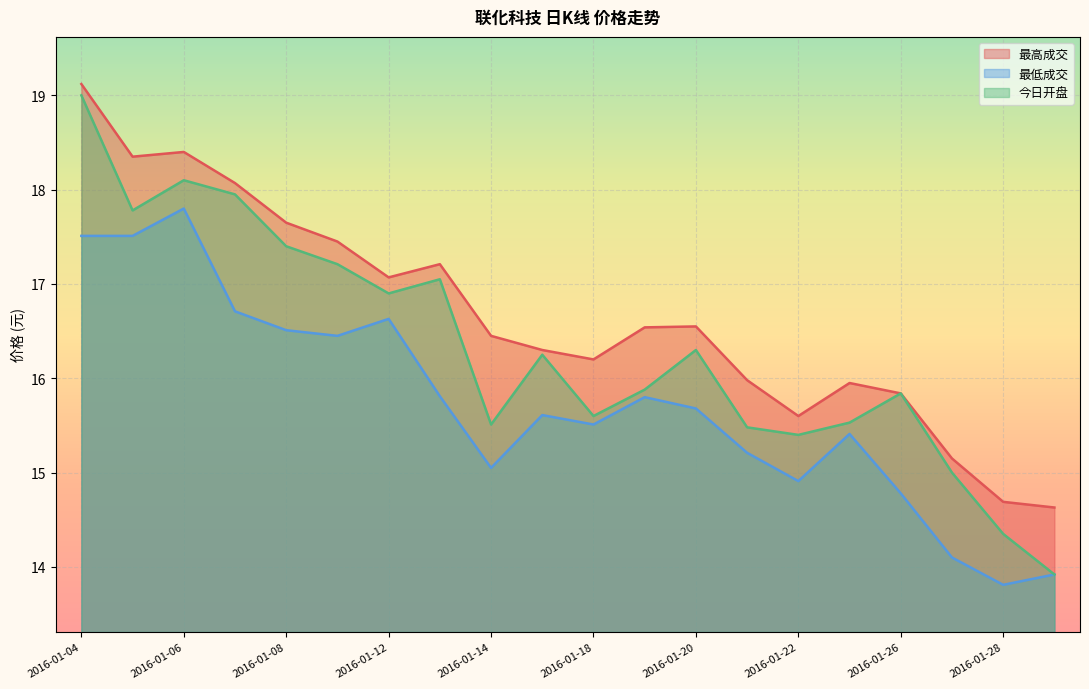

How many lines are shown in the chart?

3